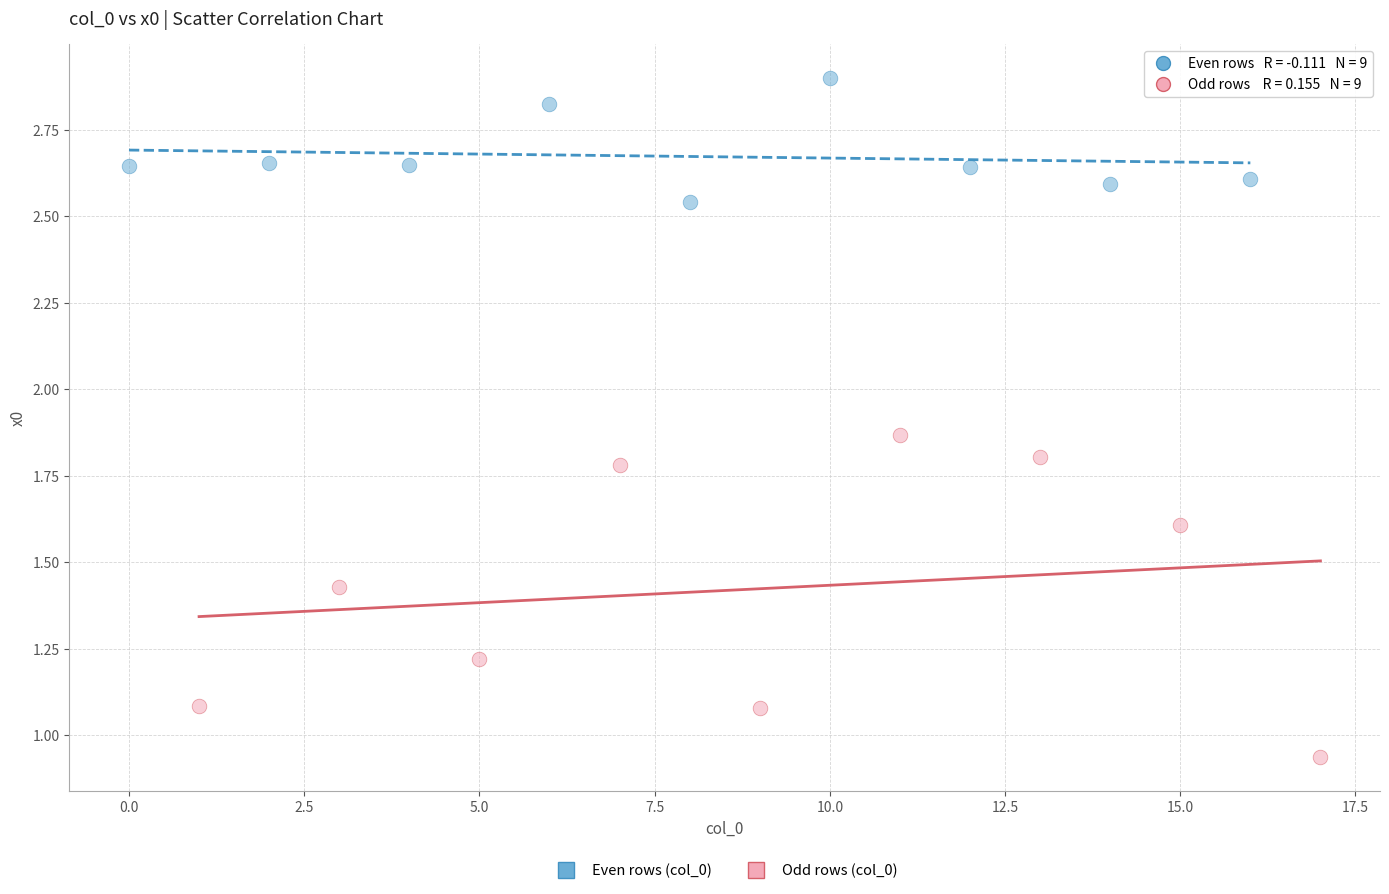

Which series reaches the maximum Y coordinate?

Even rows (col_0)